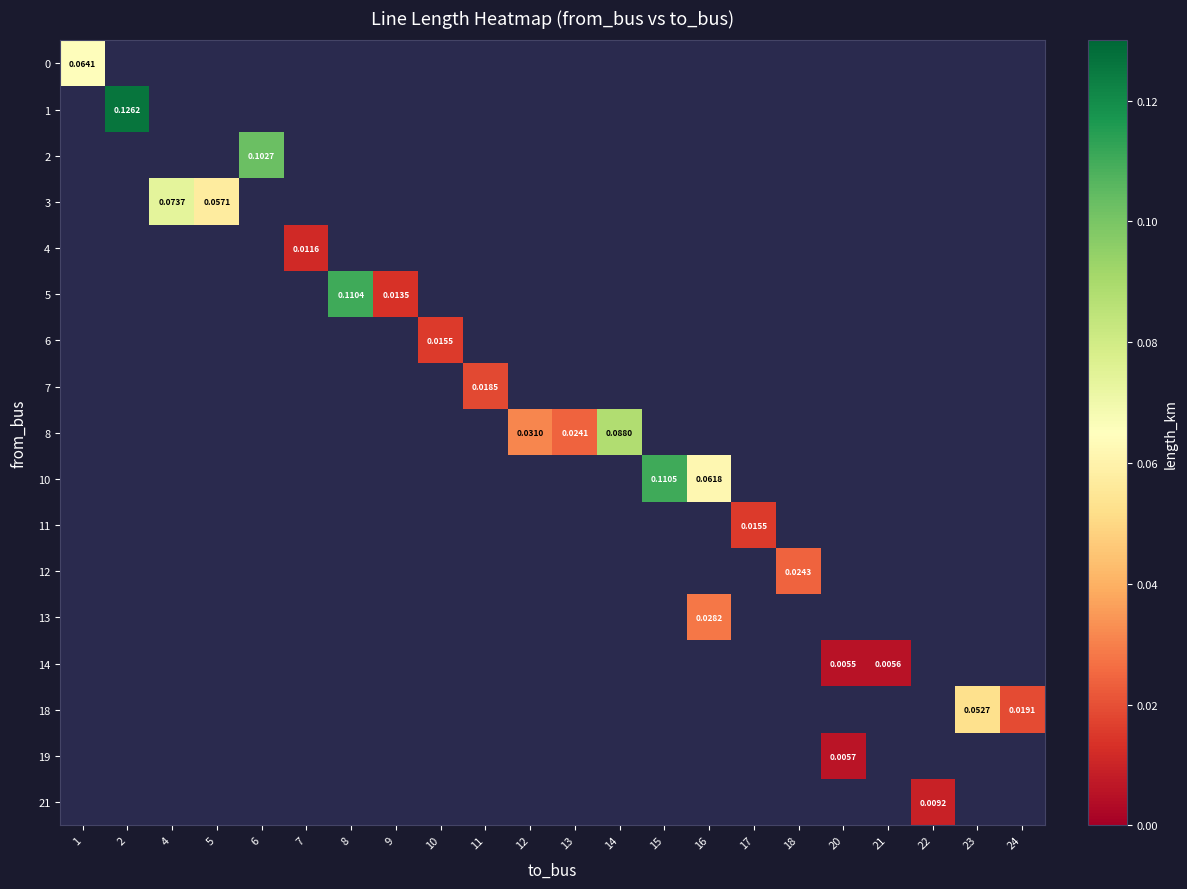

Is the value of 19 at 11 greater than the value of 1 at 21?

No